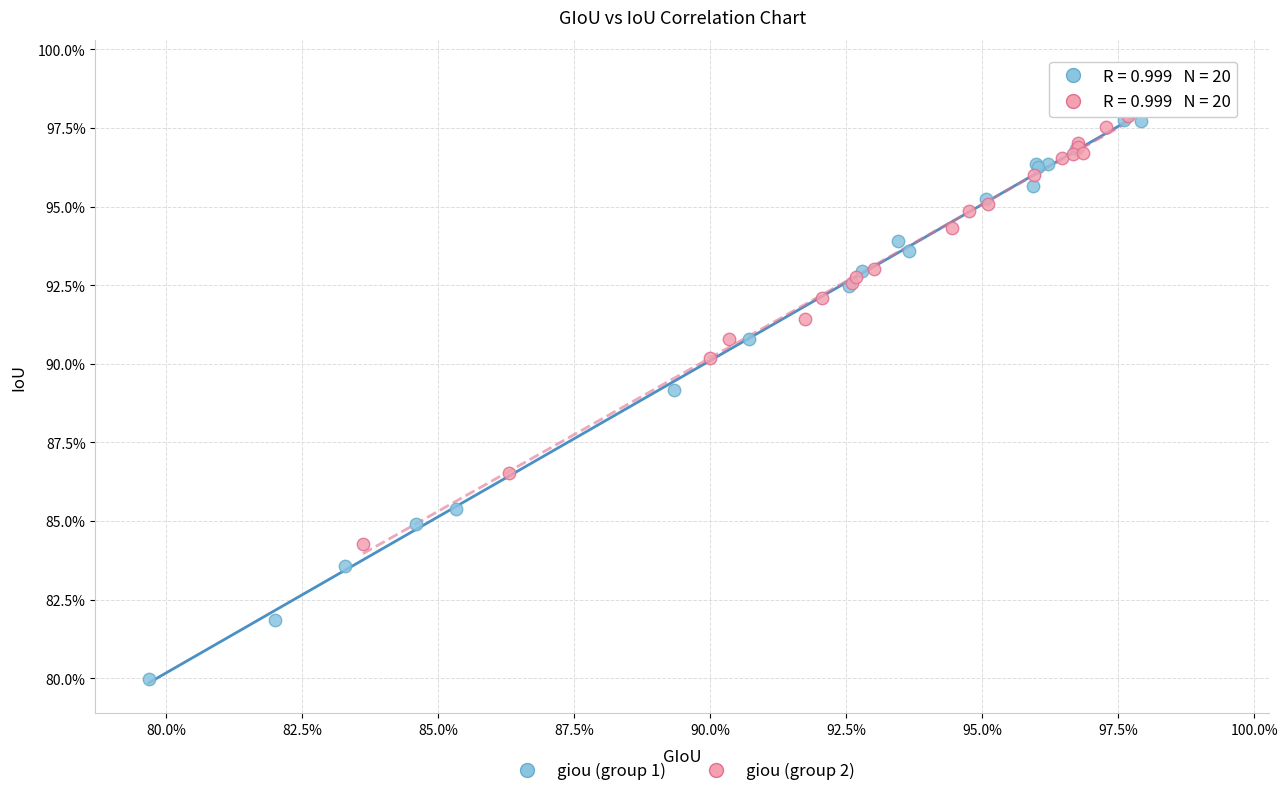

What are all the series names shown in the legend?

giou (group 1), giou (group 2)